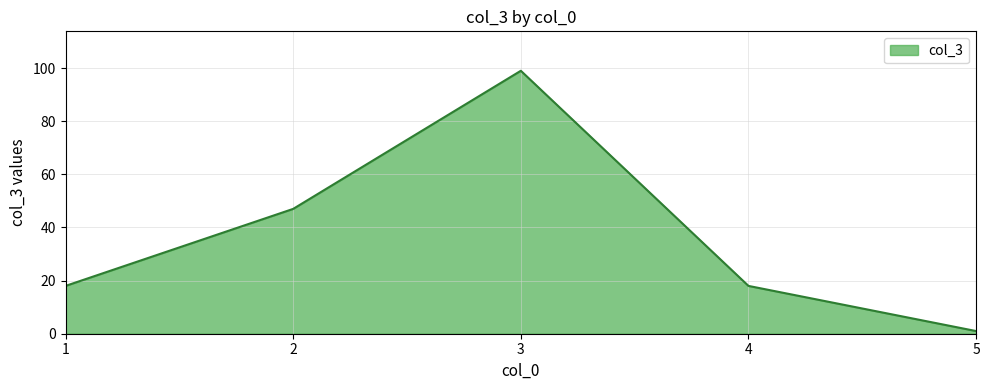

What is the difference between the second highest and minimum values?

46